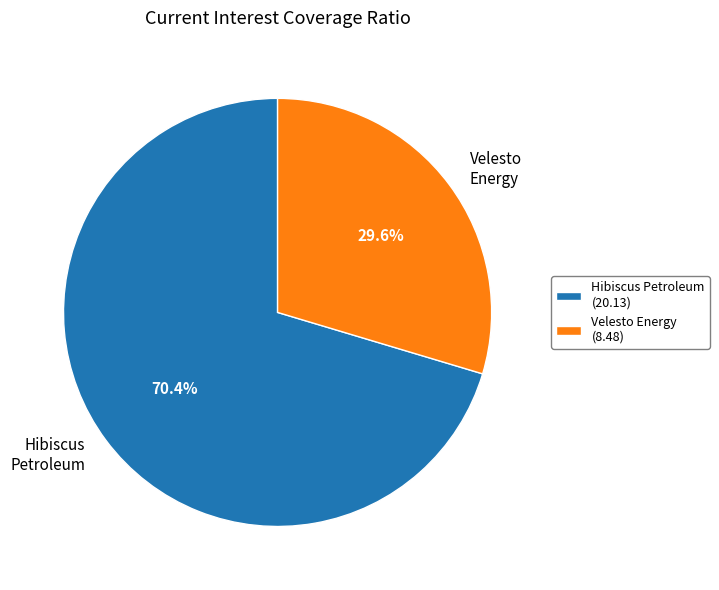

Does any single category account for the majority?

Yes